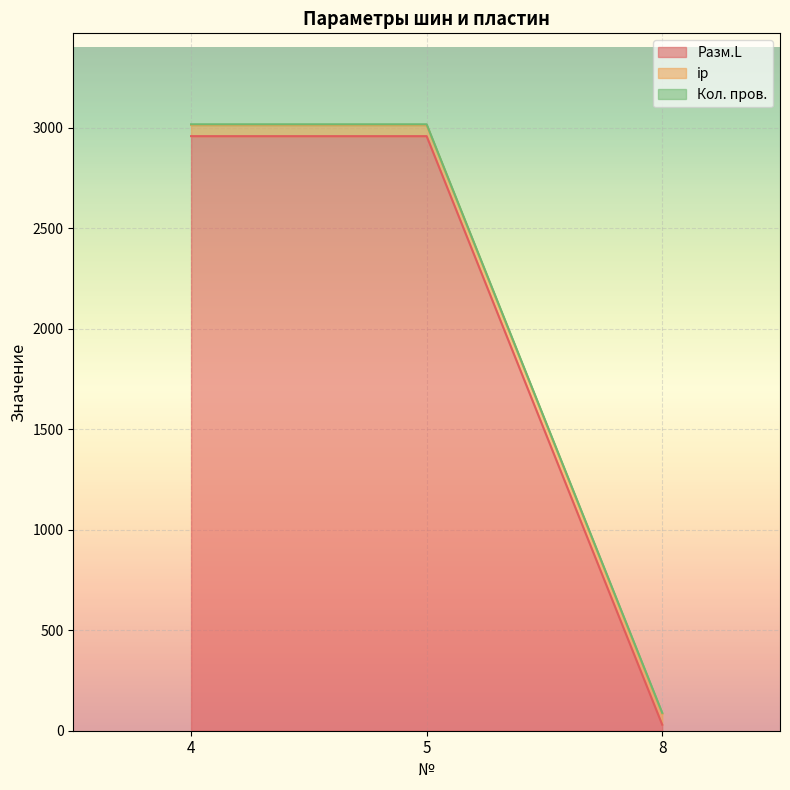

At how many categories does at least one series exceed 1909?

2